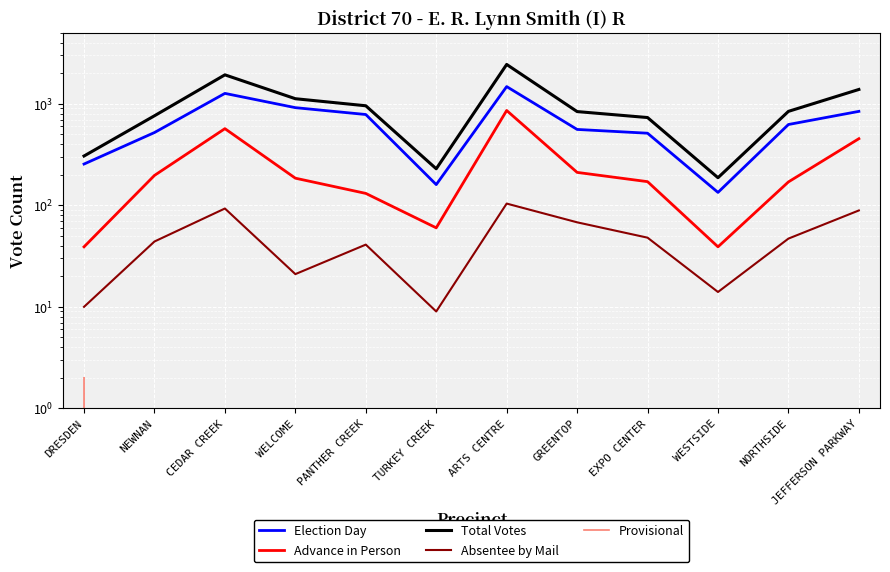

What is the sum of the Advance in Person values at TURKEY CREEK and WELCOME?

245